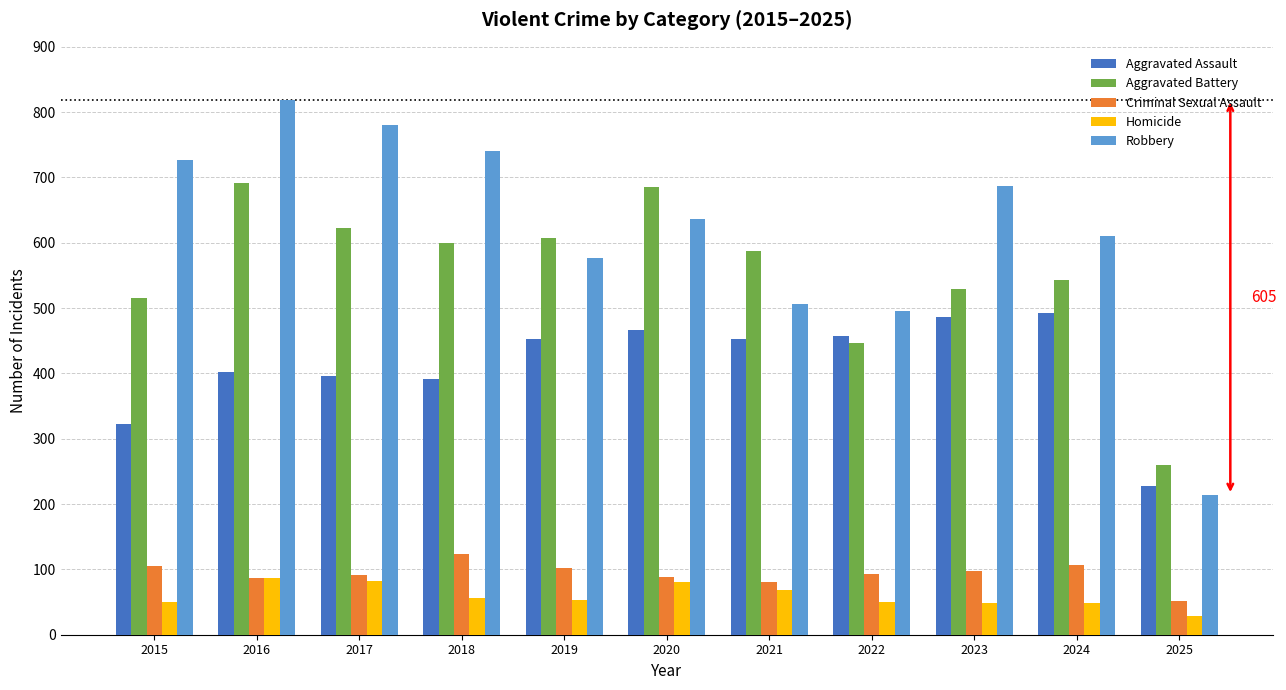

What is the sum of the Aggravated Battery values at 2023 and 2016?

1220